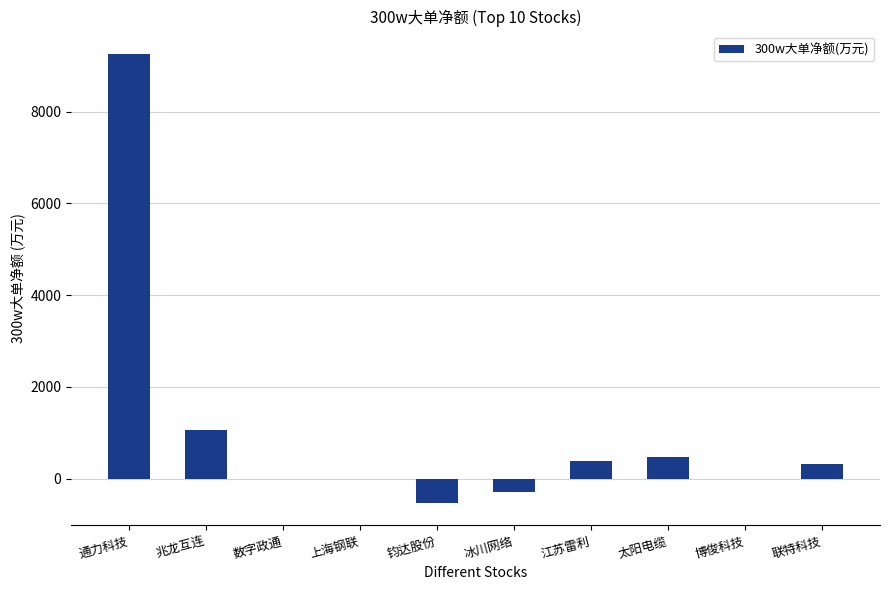

How many series are shown in this chart?

1